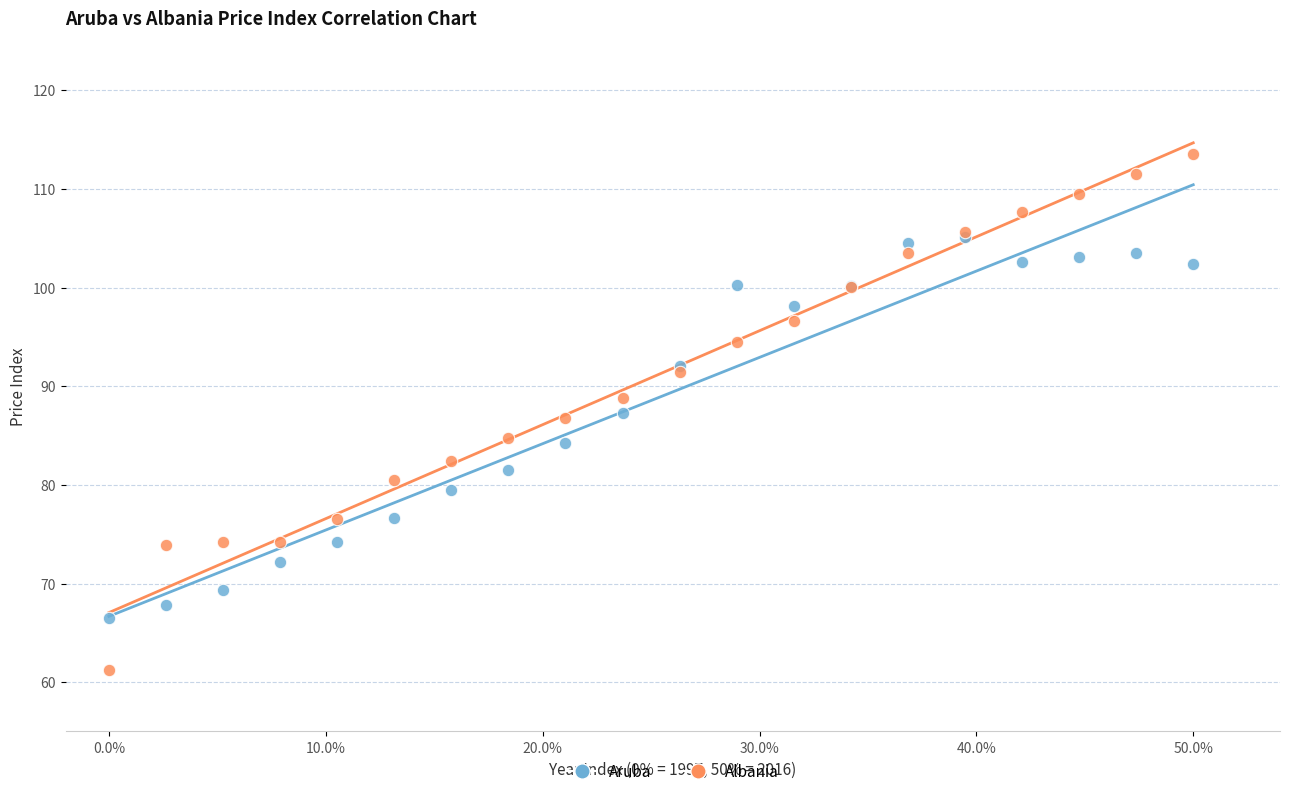

What are all the series names shown in the legend?

Aruba, Albania